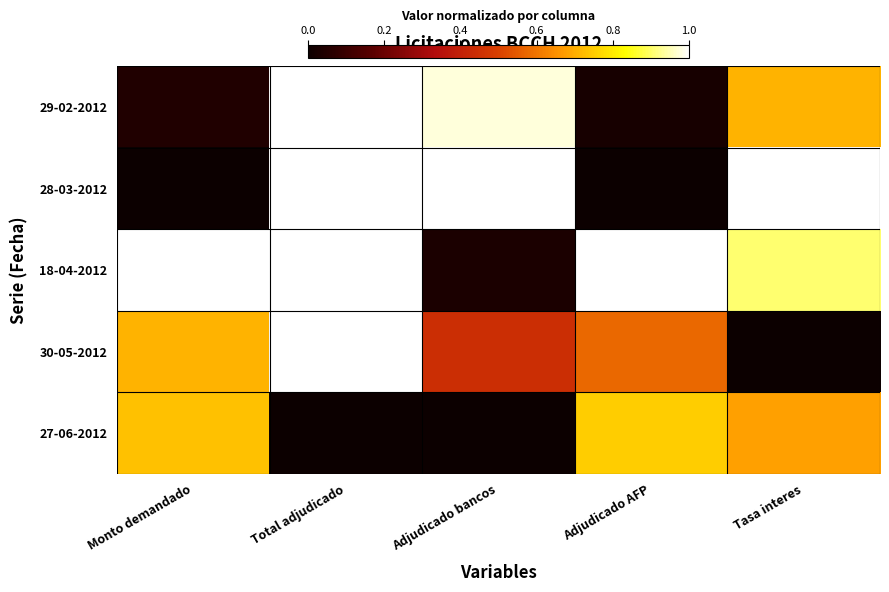

Which has a higher value, Total adjudicado or Adjudicado AFP?

Total adjudicado